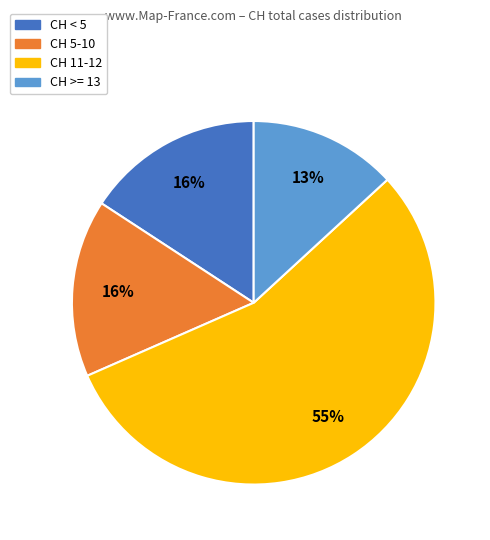

Does any single category account for the majority?

Yes